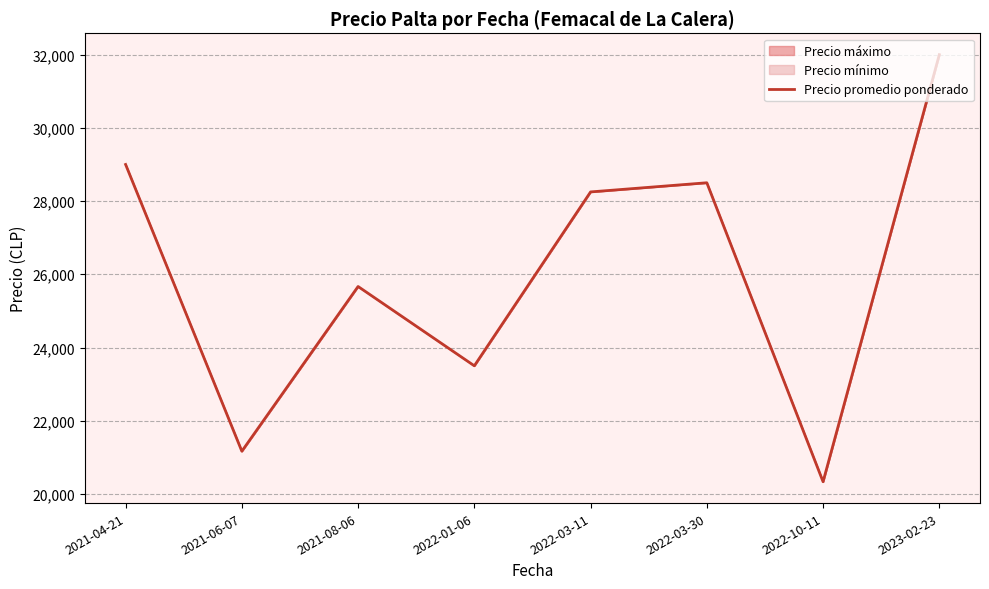

Reading left to right, what are all the values shown in this chart?

29000.0	21166.7	25666.7	23500.0	28250.0	28500.0	20333.3	32000.0